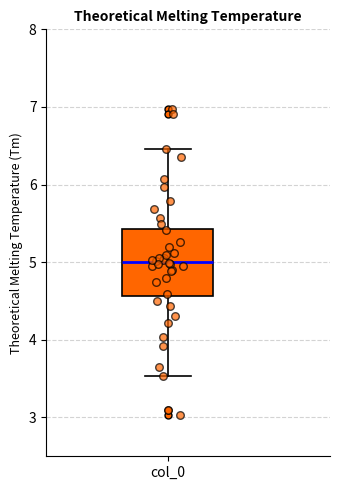

Read this box plot against the y-axis: the position of the median line, the range covered by the box, and the ends of both whiskers. The values are not printed on the chart, so give them approximately, as read against the axis.

median 5.0, box 4.6 to 5.4, whiskers 3.5 to 6.5